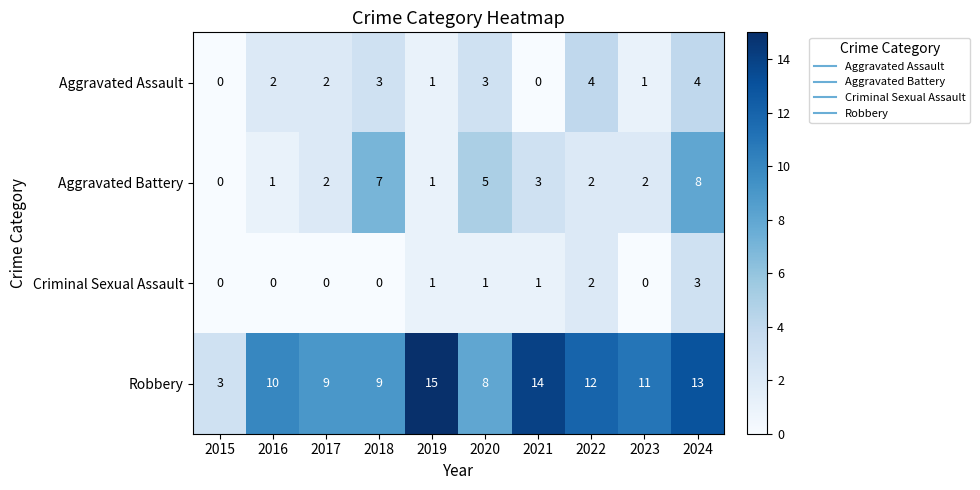

What is the sum of all Aggravated Assault values?

20